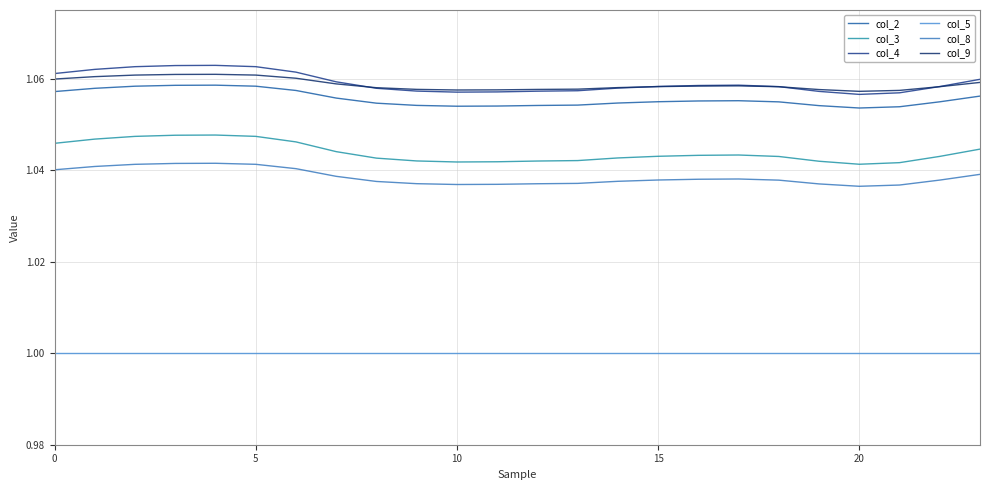

In col_3, how many points are higher than both neighbors (excluding endpoints)?

2